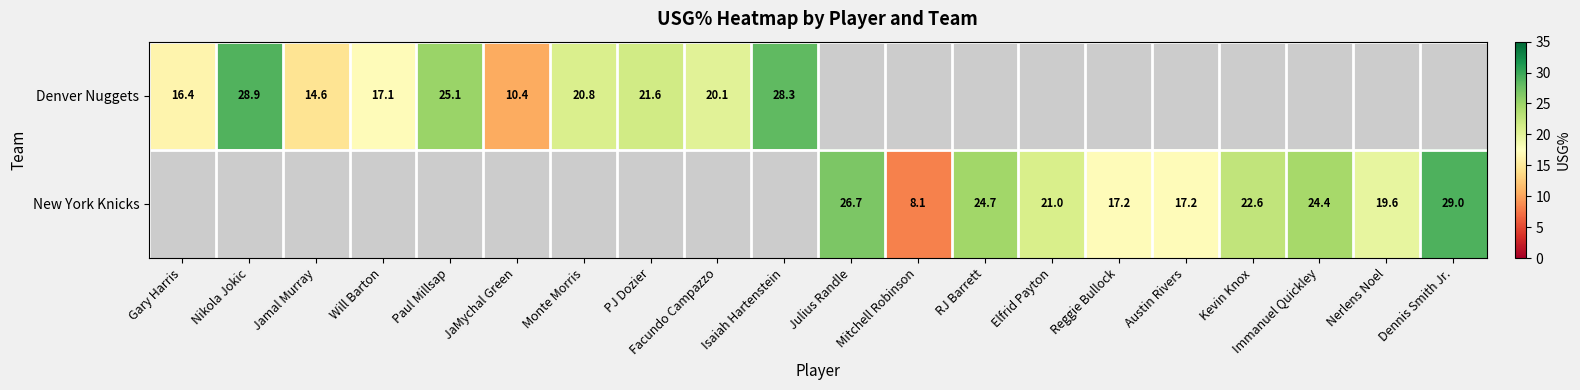

Is it true that New York Knicks equals 8.1 at Mitchell Robinson?

True